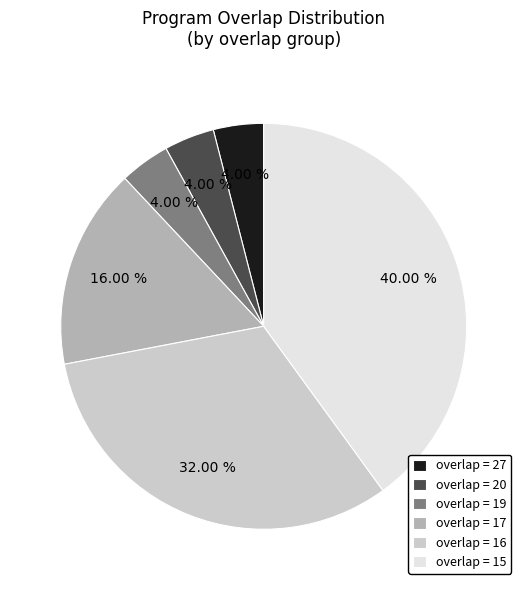

Approximately how many times larger is the value at overlap = 15 compared to overlap = 20?

10.0